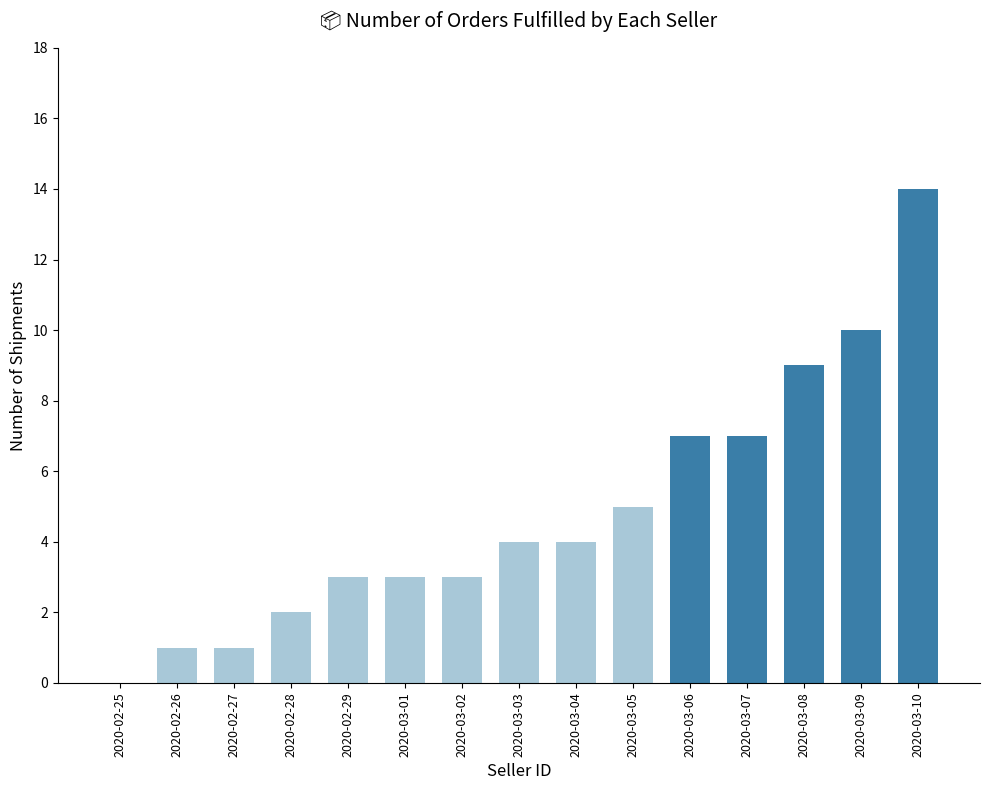

What is the sum of all values?

73